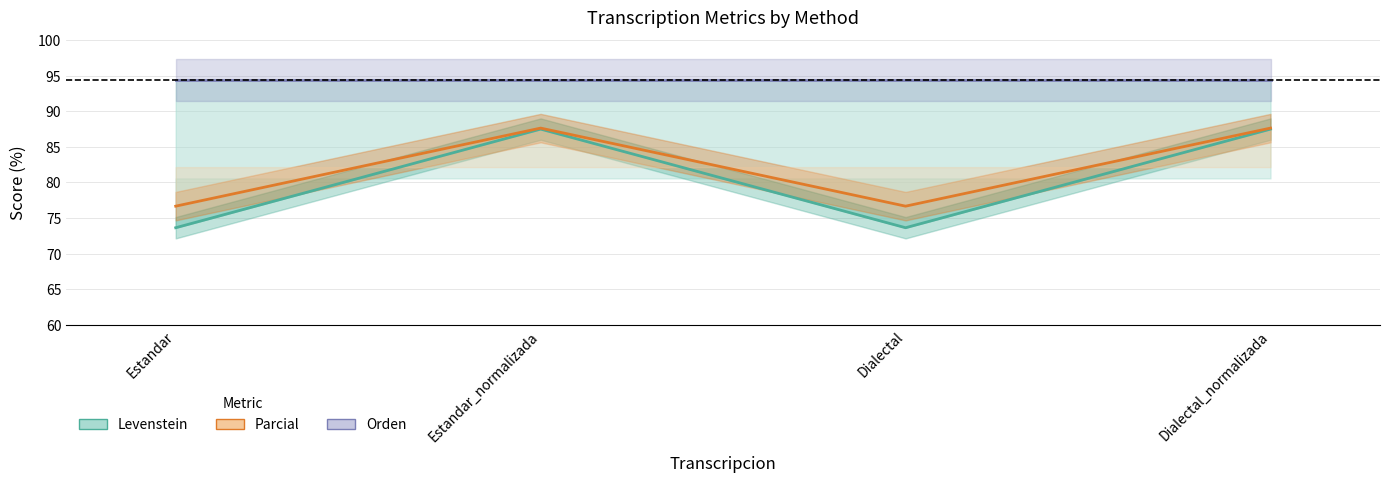

How many data points in Levenstein are less than 87?

2